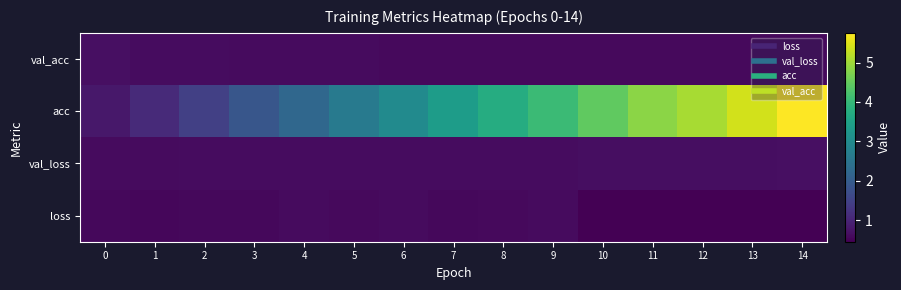

Which series changed the most between 9 and 11?

acc